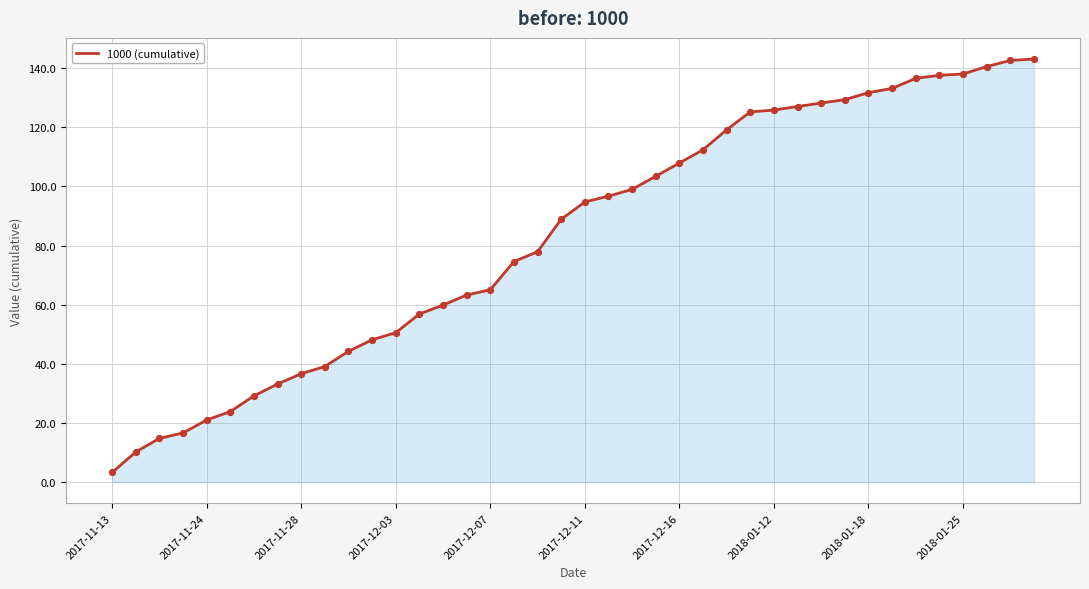

What is the difference between the maximum and minimum values?

139.8